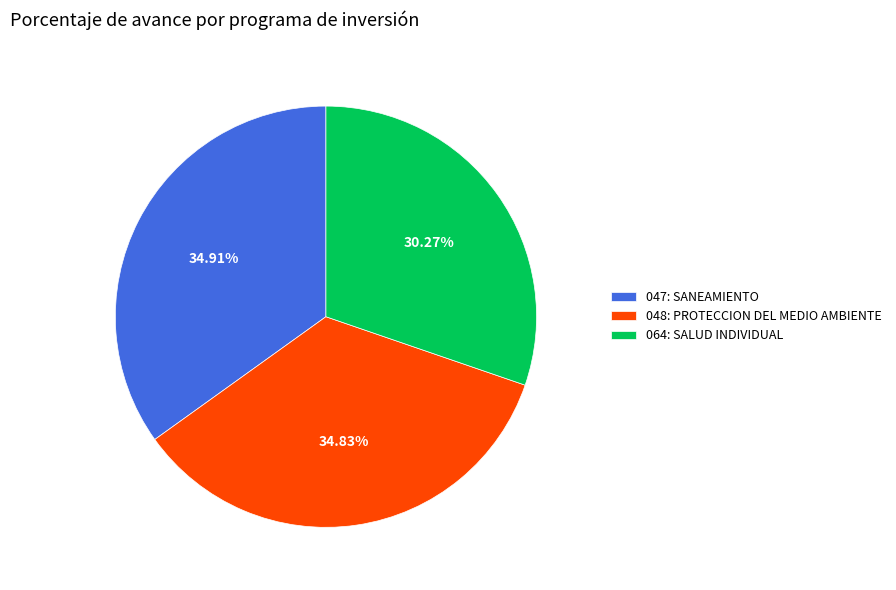

Does 048: PROTECCION DEL MEDIO AMBIENTE represent more than half of the total?

No